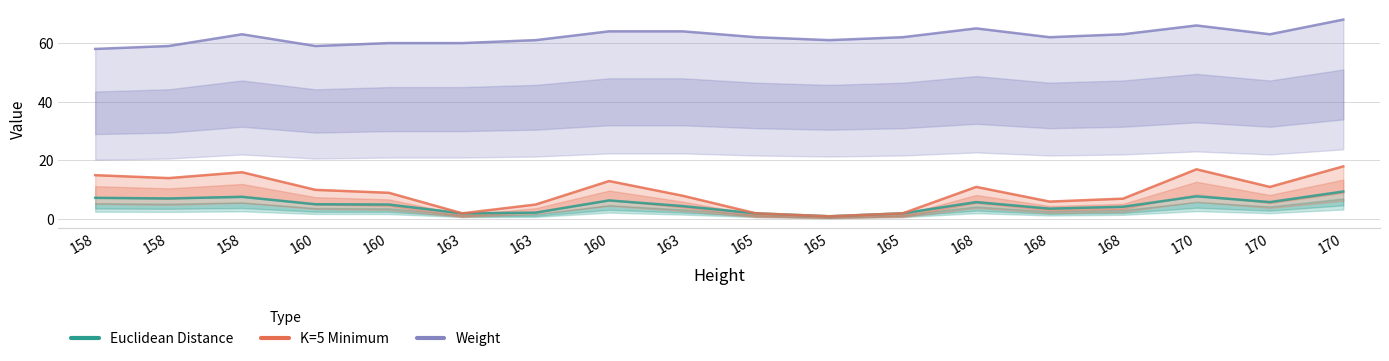

What are all the series names shown in the legend?

Euclidean Distance, K=5 Minimum, Weight